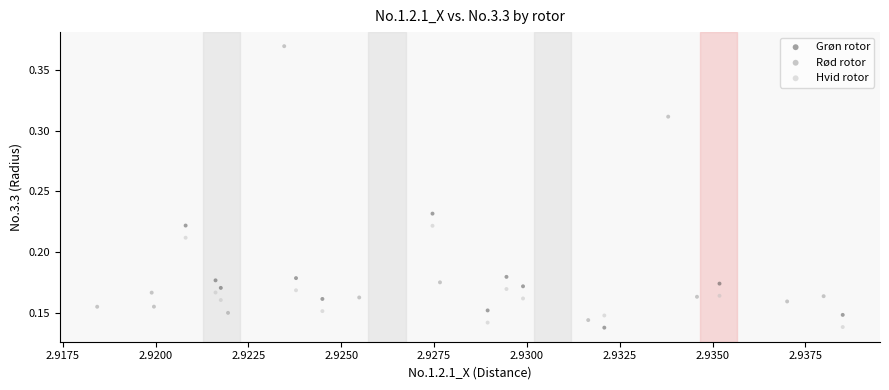

Which series has the widest spread of Y values?

Rød rotor